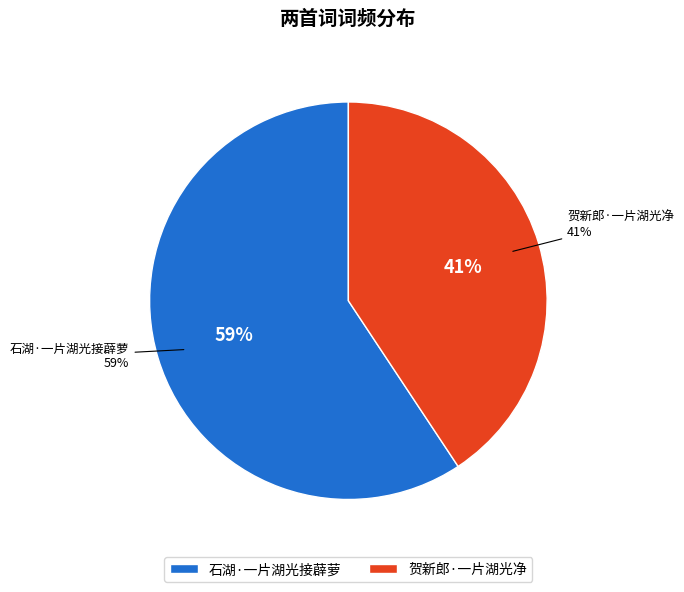

Which has a higher value, 石湖·一片湖光接薜萝 or 贺新郎·一片湖光净?

石湖·一片湖光接薜萝